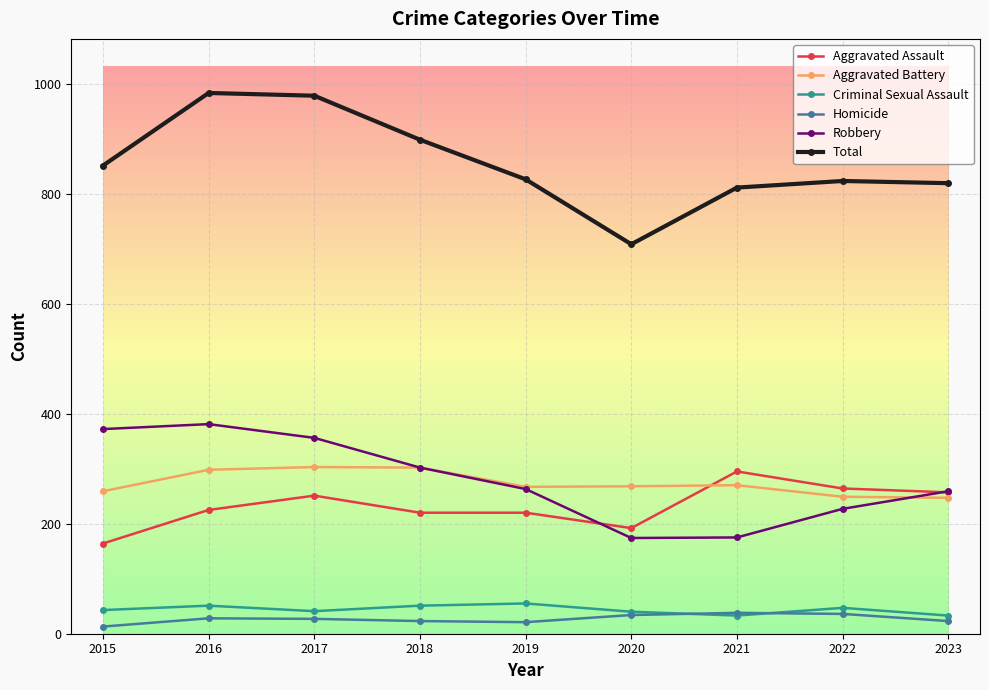

At which category does Robbery reach its first local peak?

2016